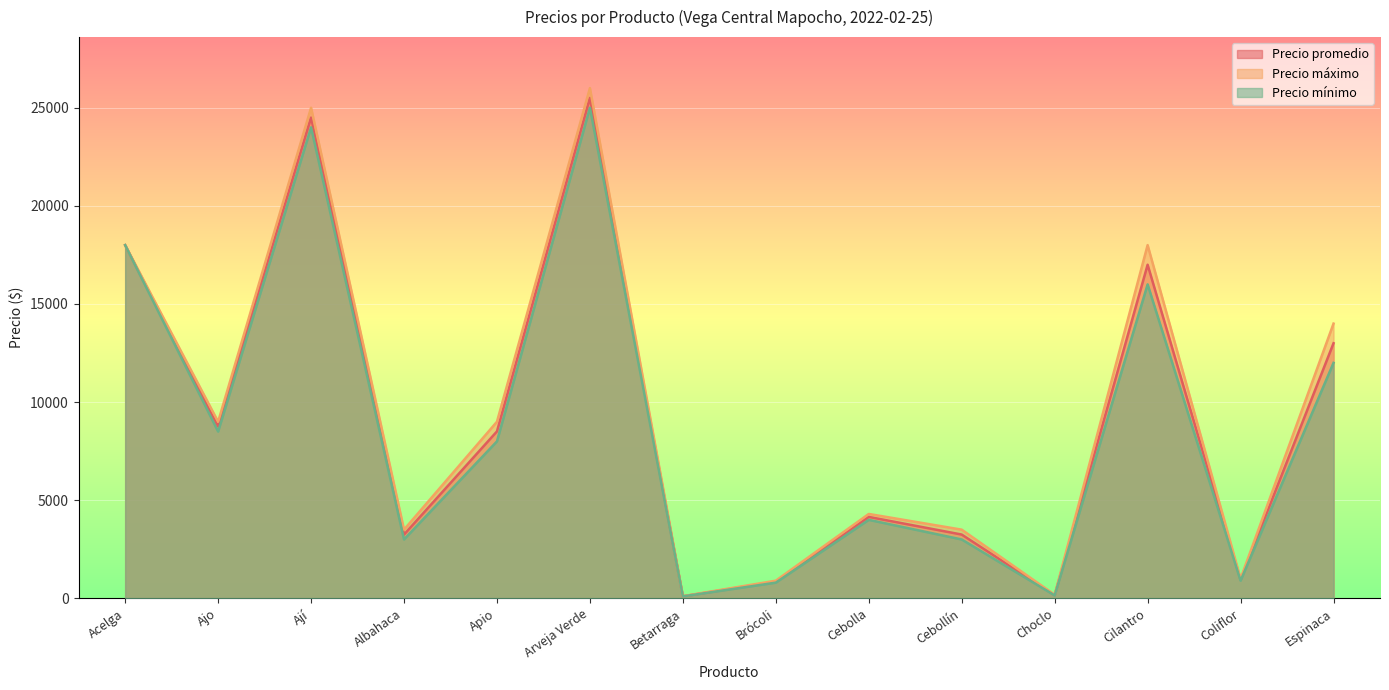

True or false: Precio máximo and Precio mínimo intersect in this chart.

False